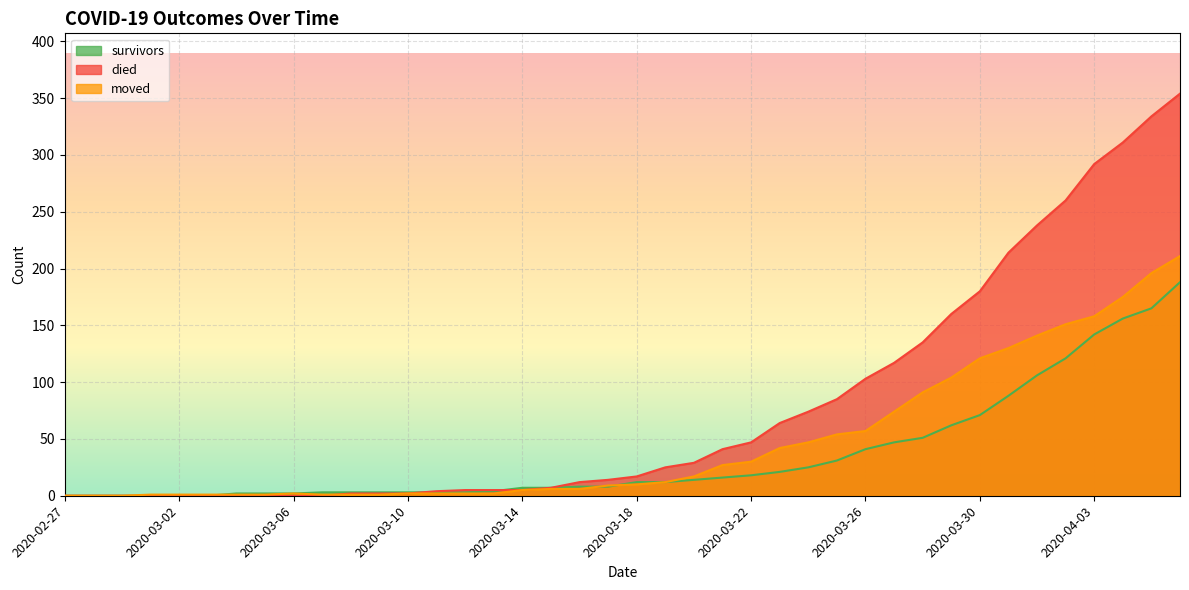

Rank the series by their maximum value, from highest to lowest.

died, moved, survivors